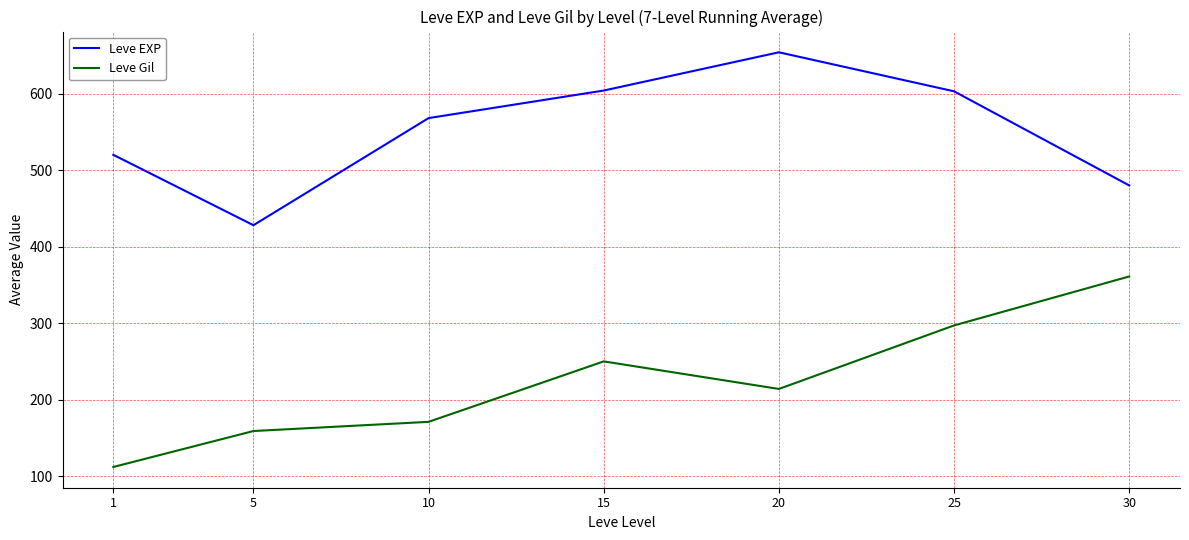

How many categories are shown in the chart?

7